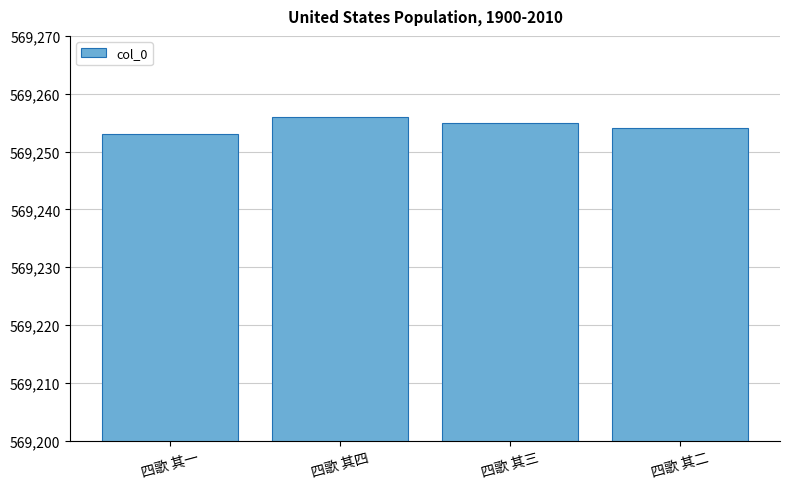

Which category has the highest value across all series?

四歌 其四